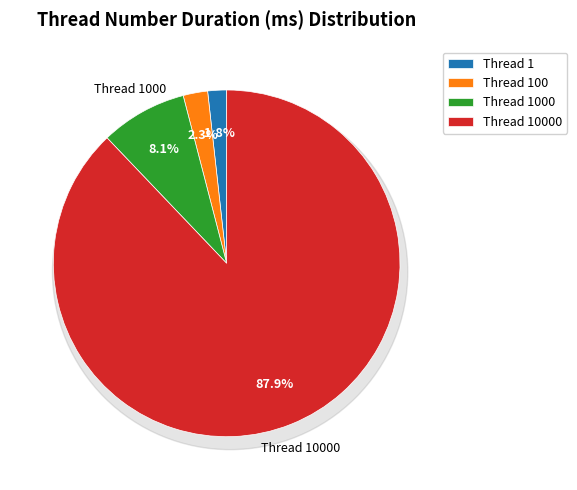

Which slice is the largest?

10000